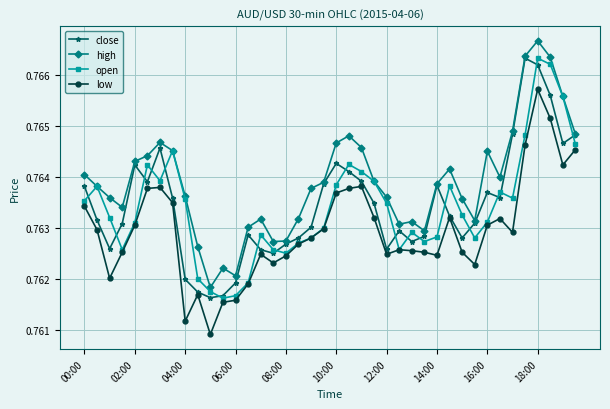

Count the low values in the range 0 to 1.

40